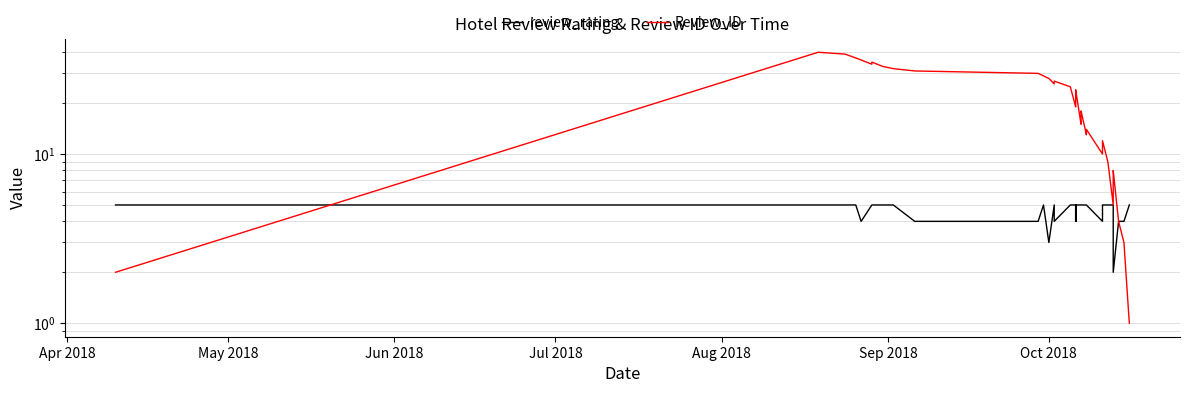

How many series are shown in this chart?

2